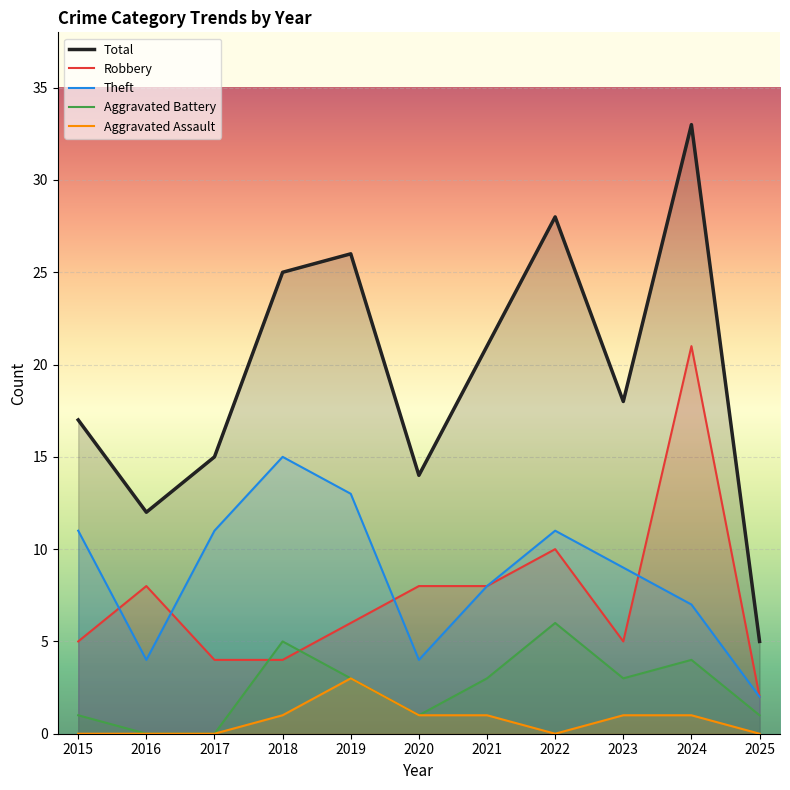

What is the difference between the maximum and minimum values in the Robbery series?

19